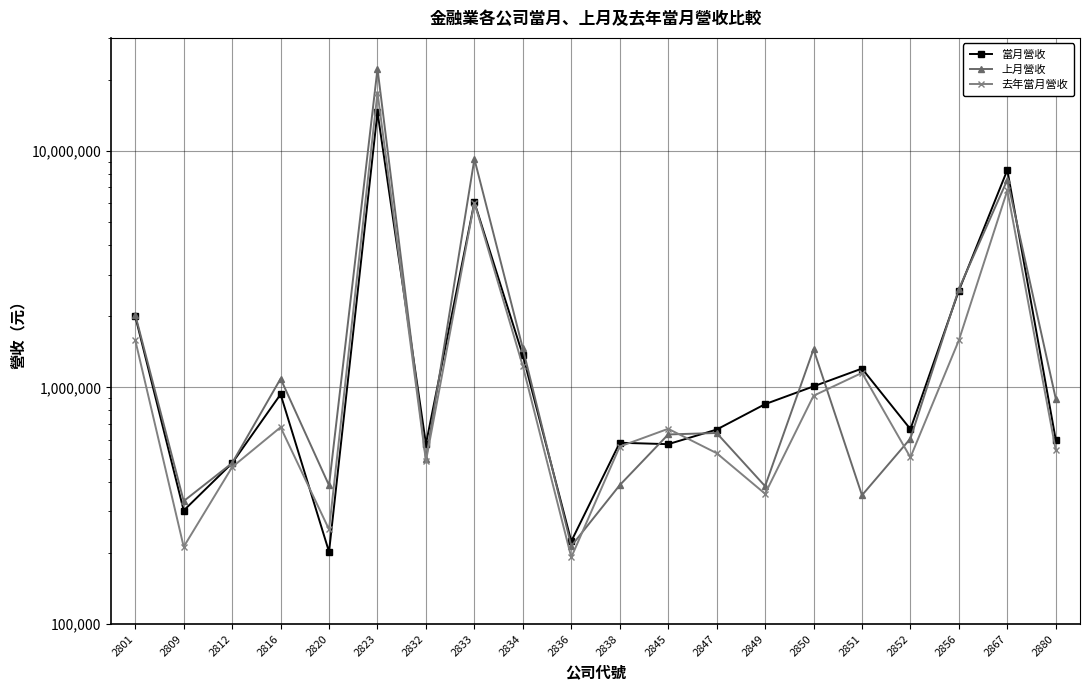

Is the value of 當月營收 at 2834 greater than the value of 上月營收 at 2812?

Yes